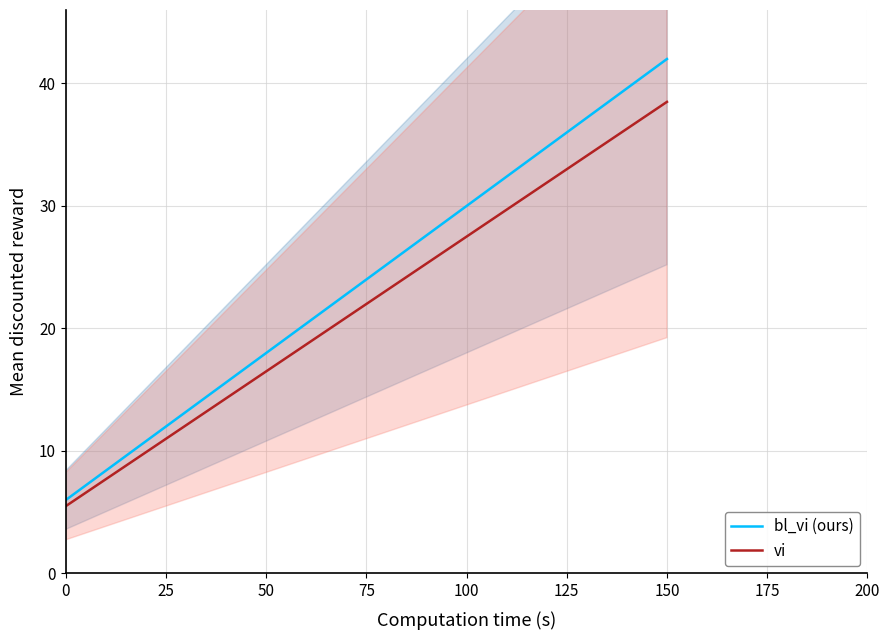

True or false: vi and bl_vi (ours) intersect in this chart.

False